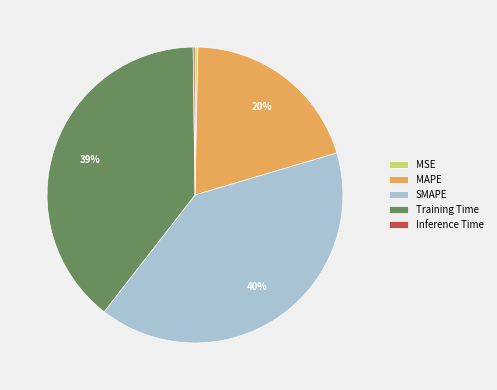

Is the sum of Training Time and SMAPE greater than half?

Yes